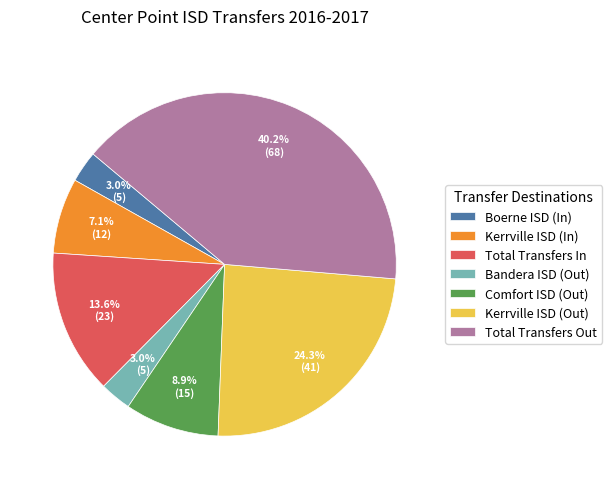

To the nearest percent, what is the average slice percentage?

14%